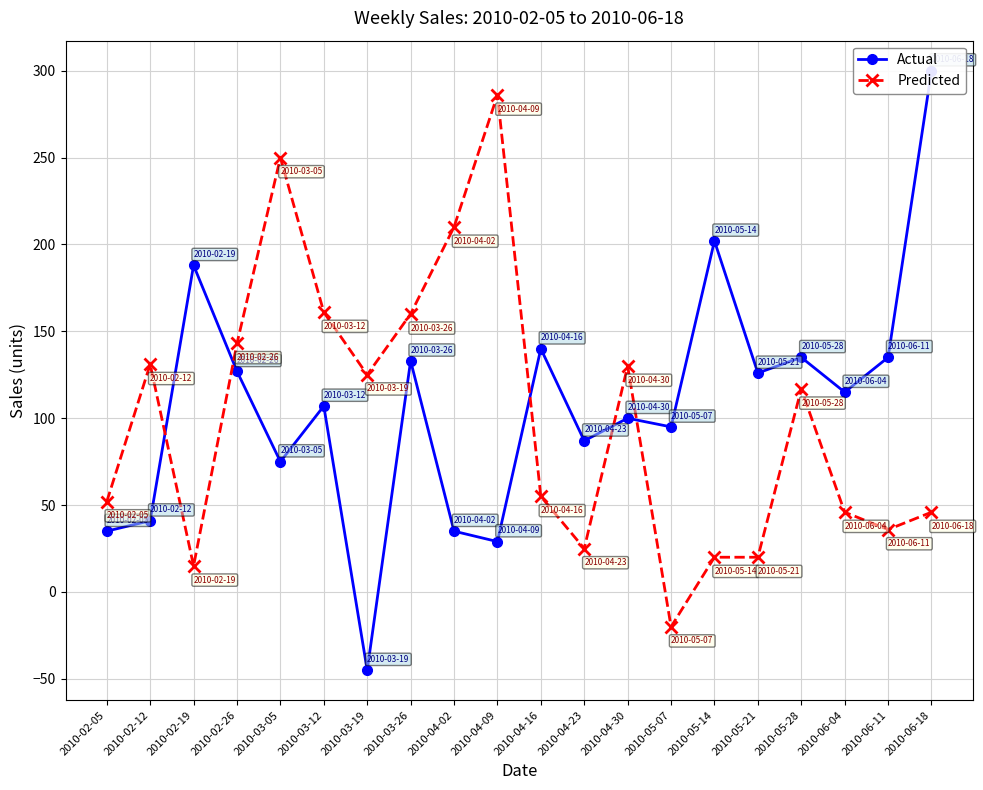

What is the label of the 6th point from the left?

2010-03-12